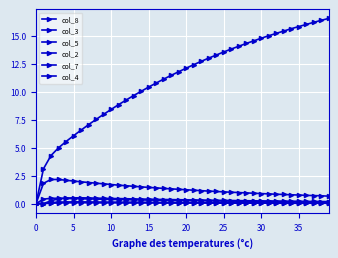

Reading left to right, transcribe all the data shown in this chart.

col_8: 0.0	3.1	4.3	5.0	5.5	6.1	6.6	7.1	7.5	8.0	8.4	8.8	9.3	9.7	10.0	10.4	10.8	11.1	11.5	11.8	12.1	12.4	12.7	13.0	13.3	13.6	13.8	14.1	14.3	14.6	14.8	15.0	15.2	15.4	15.6	15.8	16.0	16.2	16.4	16.6
col_3: 0.0	1.8	2.2	2.2	2.1	2.0	1.9	1.9	1.8	1.8	1.7	1.6	1.6	1.6	1.5	1.4	1.4	1.4	1.3	1.3	1.2	1.2	1.2	1.1	1.1	1.1	1.0	1.0	1.0	0.9	0.9	0.9	0.8	0.8	0.8	0.8	0.7	0.7	0.7	0.7
col_5: 0.0	0.0	0.3	0.4	0.5	0.5	0.5	0.5	0.5	0.5	0.5	0.5	0.4	0.4	0.4	0.4	0.4	0.4	0.4	0.3	0.3	0.3	0.3	0.3	0.3	0.3	0.3	0.3	0.3	0.2	0.2	0.2	0.2	0.2	0.2	0.2	0.2	0.2	0.2	0.2
col_2: 0.0	0.4	0.5	0.5	0.5	0.5	0.4	0.4	0.4	0.4	0.4	0.4	0.4	0.3	0.3	0.3	0.3	0.3	0.3	0.3	0.3	0.3	0.3	0.2	0.2	0.2	0.2	0.2	0.2	0.2	0.2	0.2	0.2	0.2	0.2	0.2	0.2	0.2	0.1	0.1
col_7: 0.0	0.0	0.1	0.1	0.1	0.2	0.2	0.1	0.1	0.1	0.1	0.1	0.1	0.1	0.1	0.1	0.1	0.1	0.1	0.1	0.1	0.1	0.1	0.1	0.1	0.1	0.1	0.1	0.1	0.1	0.1	0.1	0.1	0.1	0.1	0.1	0.1	0.1	0.1	0.1
col_4: 0.0	0.0	0.0	0.1	0.1	0.1	0.1	0.1	0.1	0.1	0.1	0.1	0.1	0.1	0.1	0.1	0.1	0.1	0.1	0.1	0.1	0.1	0.1	0.1	0.0	0.0	0.0	0.0	0.0	0.0	0.0	0.0	0.0	0.0	0.0	0.0	0.0	0.0	0.0	0.0